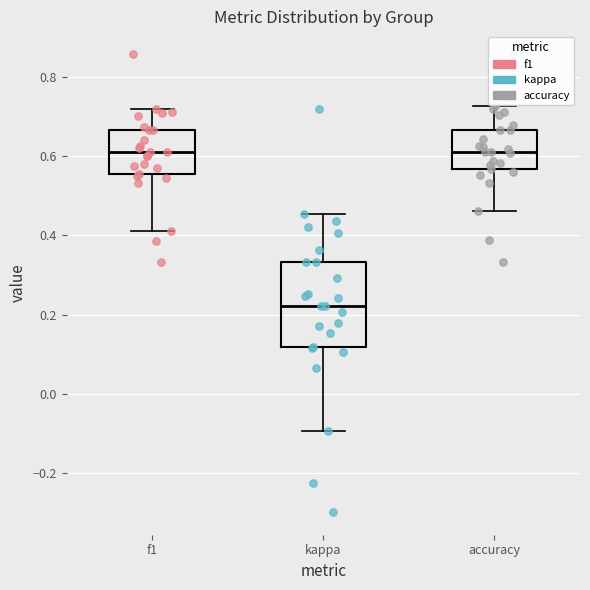

Where is the lower edge of the box for f1 on the y-axis? The values are not printed on the chart, so give them approximately, as read against the axis.

0.56